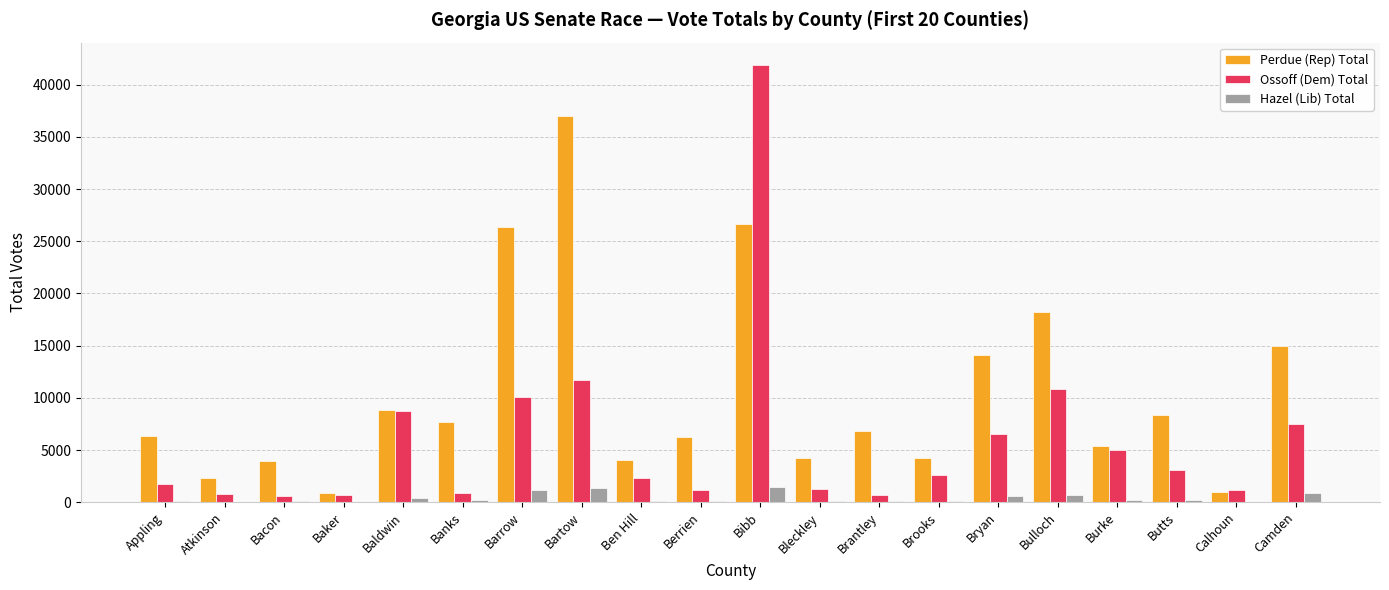

At which category is the sum across all series the highest?

Bibb